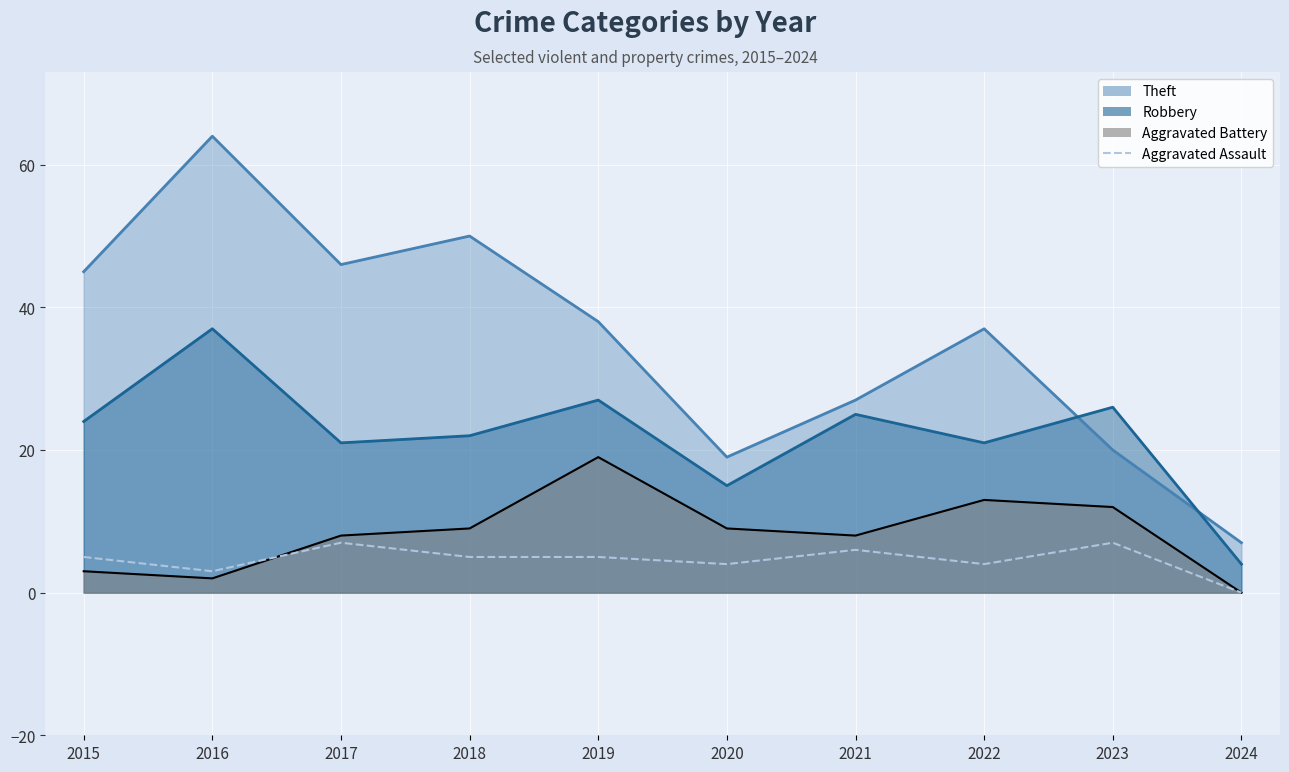

True or false: there are more than 2 points higher than both neighbors.

True